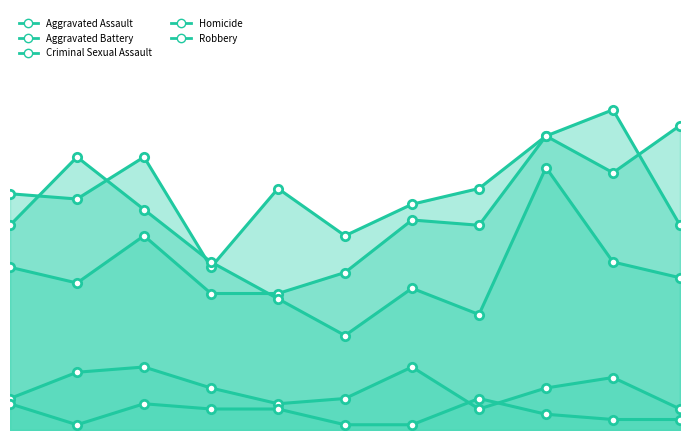

What is the difference between the Homicide values at 2015 and 2024?

3